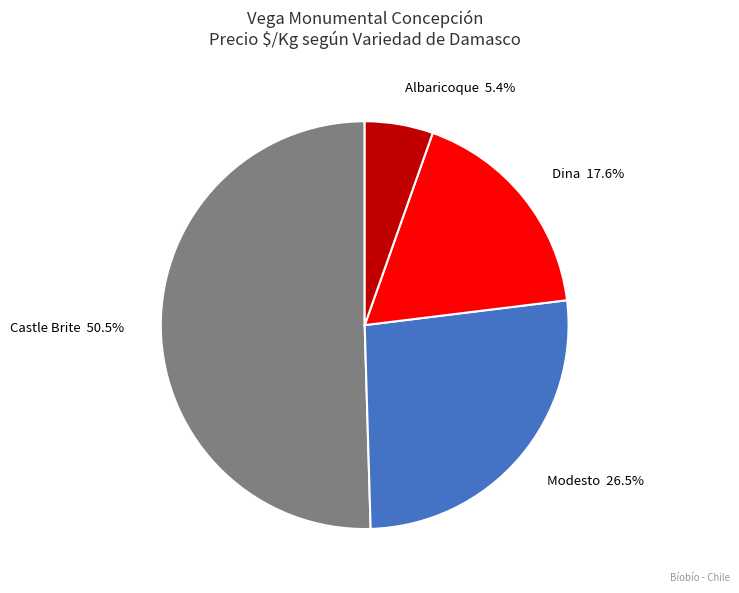

Does any single category account for the majority?

Yes